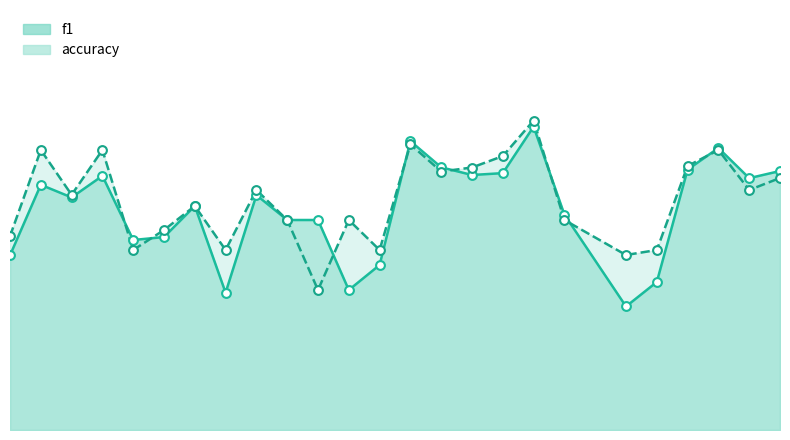

Which series reaches the minimum Y coordinate?

f1